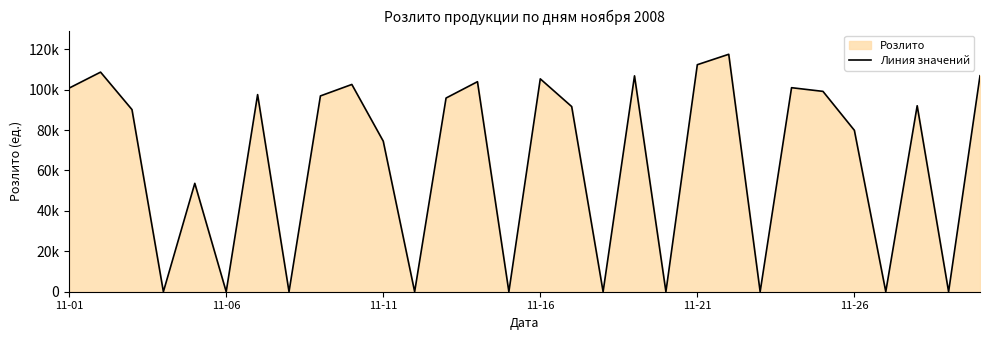

What position from the right is 22?

8